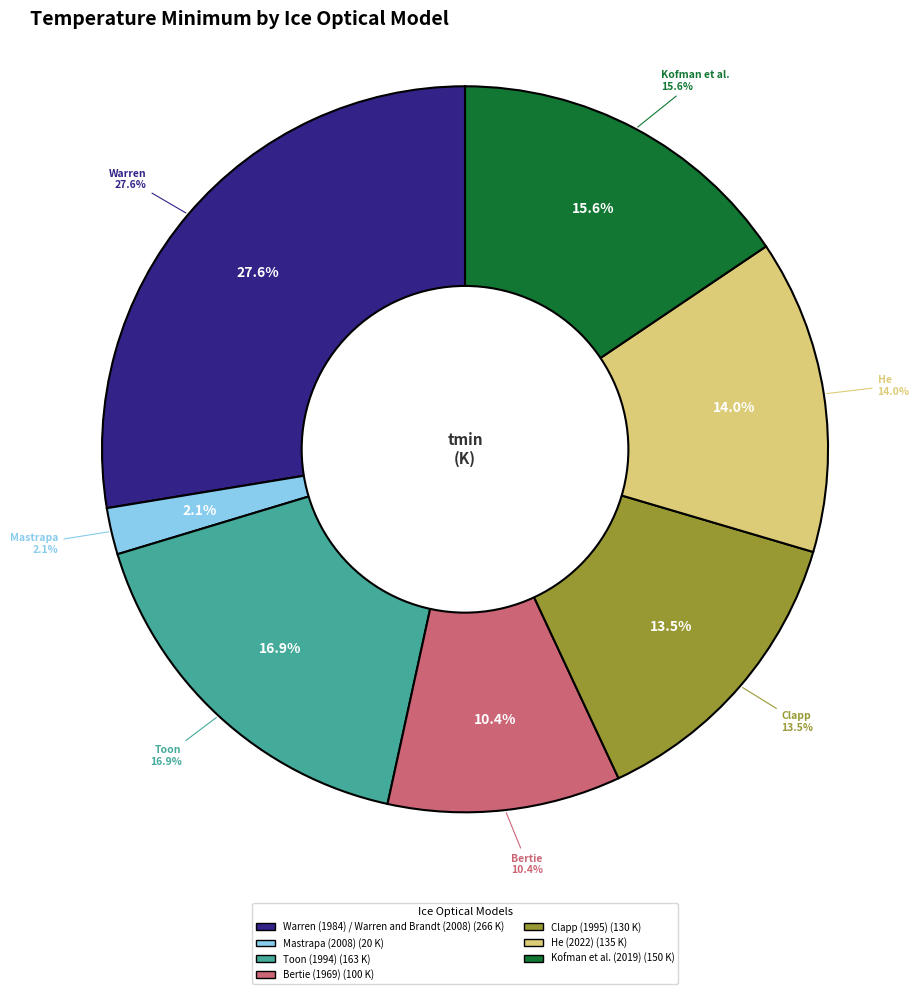

To the nearest percent, what is the difference between the Clapp (1995) and Mastrapa (2008) slice percentages?

11%